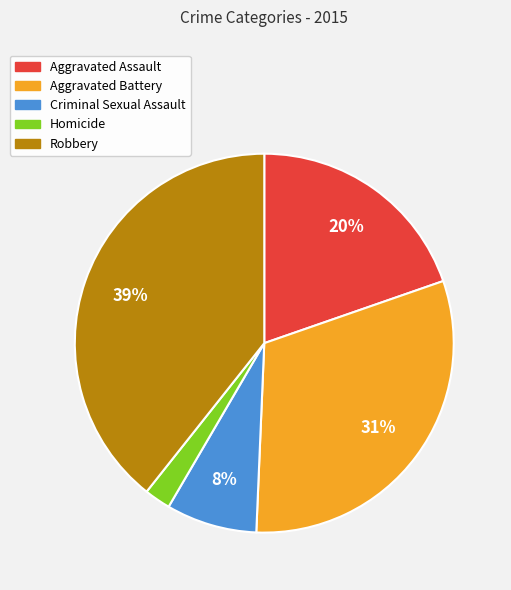

The Criminal Sexual Assault slice represents 8% of the pie. True or false?

True